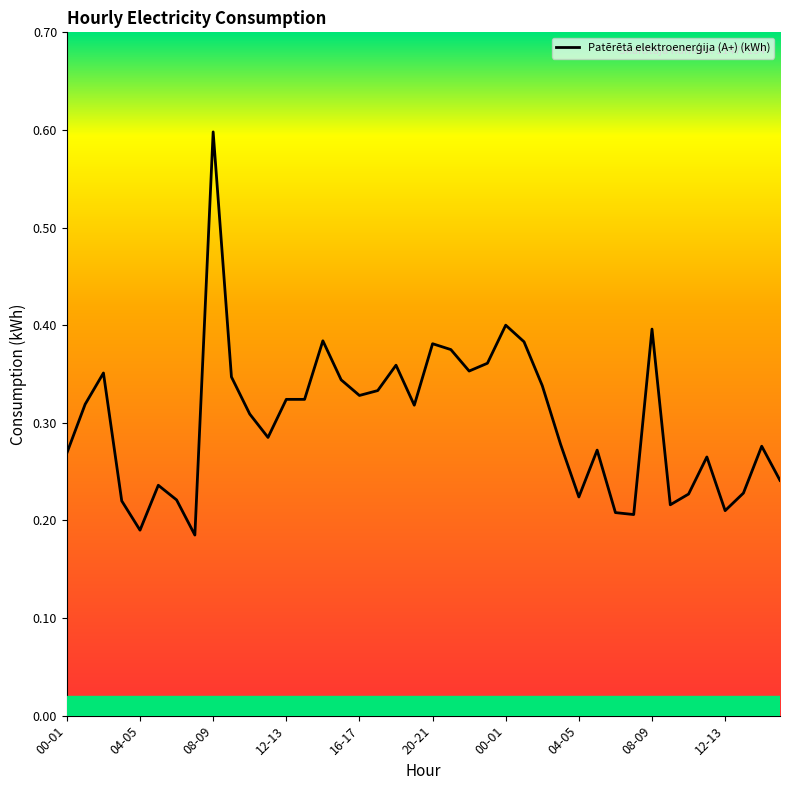

Does the chart have visible grid lines?

No